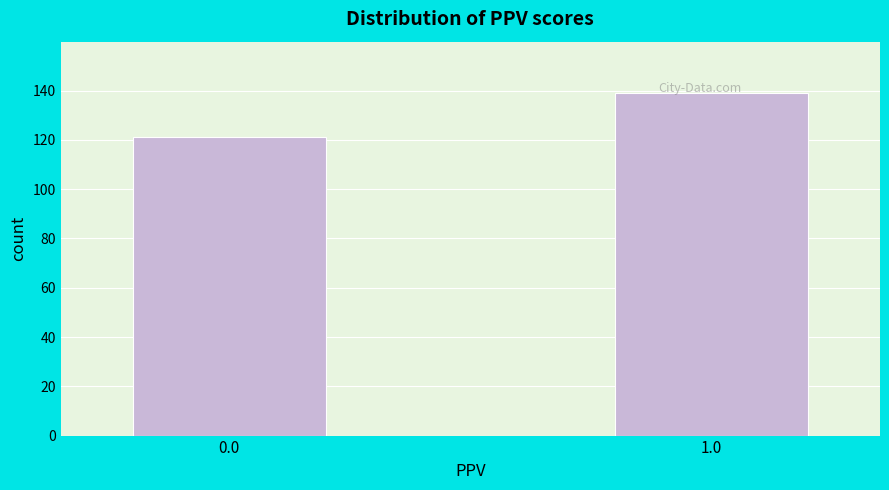

Between 0.0 and 1.0, which is larger?

1.0